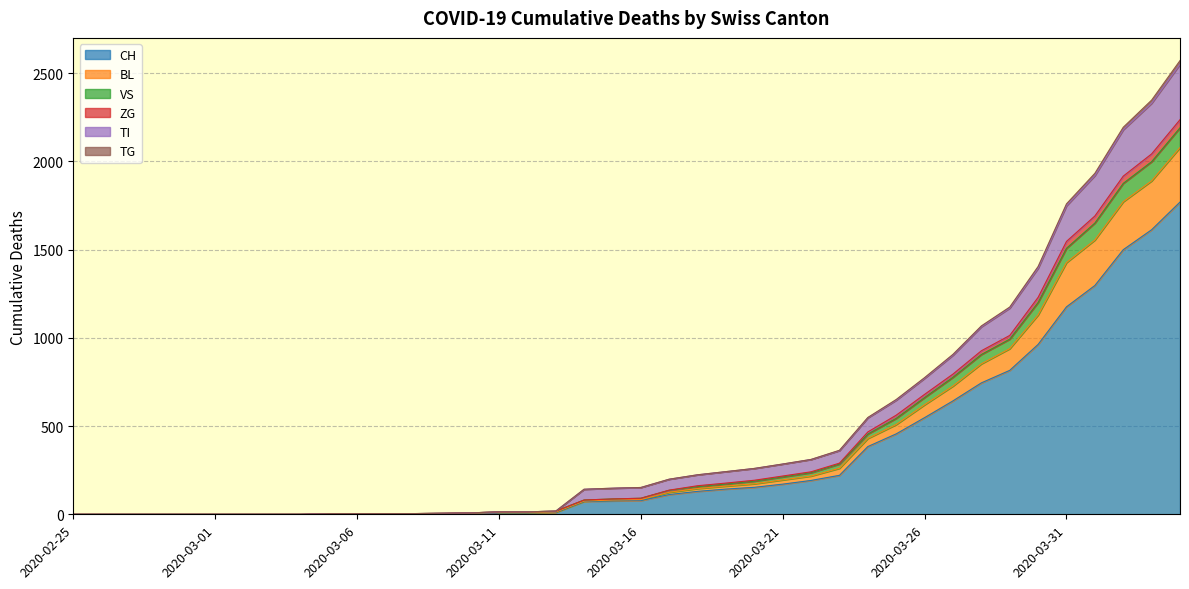

The value of VS at 2020-02-25 is -1665. True or false?

False